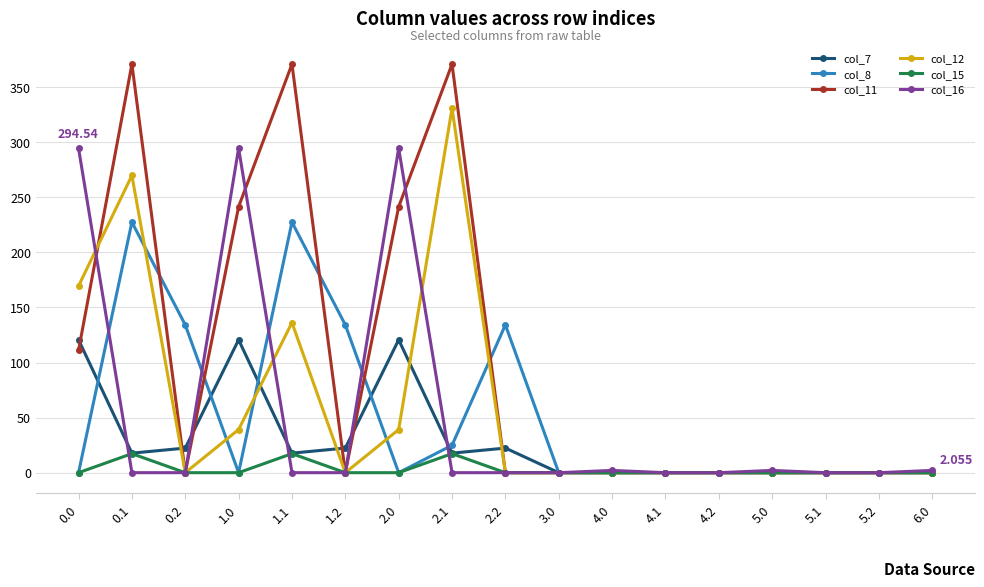

Reading right to left, list all the values displayed in this chart.

col_7: 6.0=0.0	5.2=0.0	5.1=0.0	5.0=0.0	4.2=0.0	4.1=0.0	4.0=0.0	3.0=0.0	2.2=22.3	2.1=17.7	2.0=120.6	1.2=22.3	1.1=17.7	1.0=120.6	0.2=22.3	0.1=17.7	0.0=120.6
col_8: 6.0=0.0	5.2=0.0	5.1=0.0	5.0=0.0	4.2=0.0	4.1=0.0	4.0=0.0	3.0=0.0	2.2=134.2	2.1=24.9	2.0=0.0	1.2=134.2	1.1=227.5	1.0=0.0	0.2=134.2	0.1=227.5	0.0=0.0
col_11: 6.0=0.0	5.2=0.0	5.1=0.0	5.0=0.0	4.2=0.0	4.1=0.0	4.0=0.0	3.0=0.0	2.2=0.0	2.1=370.9	2.0=241.4	1.2=0.0	1.1=370.9	1.0=241.4	0.2=0.0	0.1=370.9	0.0=111.1
col_12: 6.0=0.0	5.2=0.0	5.1=0.0	5.0=0.0	4.2=0.0	4.1=0.0	4.0=0.0	3.0=0.0	2.2=0.0	2.1=330.8	2.0=39.2	1.2=0.0	1.1=136.2	1.0=39.2	0.2=0.0	0.1=269.9	0.0=169.5
col_15: 6.0=0.0	5.2=0.0	5.1=0.0	5.0=0.0	4.2=0.0	4.1=0.0	4.0=0.0	3.0=0.0	2.2=0.0	2.1=17.3	2.0=0.0	1.2=0.0	1.1=17.3	1.0=0.0	0.2=0.0	0.1=17.3	0.0=0.0
col_16: 6.0=2.1	5.2=0.0	5.1=0.0	5.0=2.1	4.2=0.0	4.1=0.0	4.0=2.1	3.0=0.0	2.2=0.0	2.1=0.0	2.0=294.5	1.2=0.0	1.1=0.0	1.0=294.5	0.2=0.0	0.1=0.0	0.0=294.5